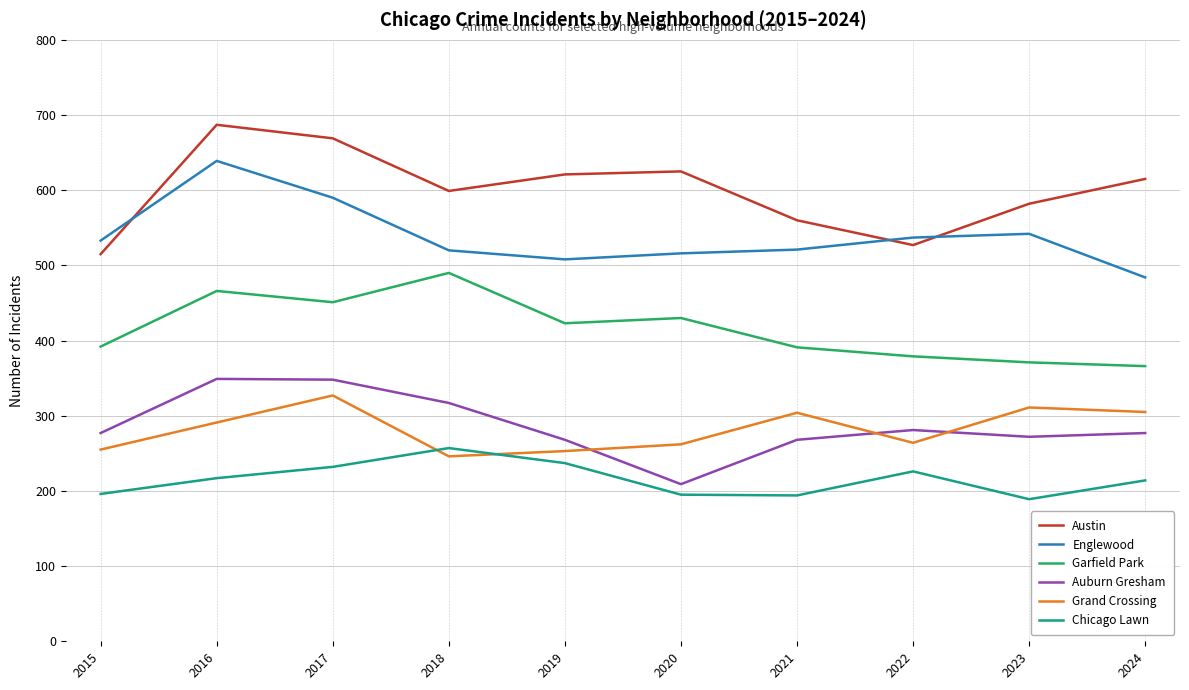

What is the difference between the maximum and minimum values in the Englewood series?

155